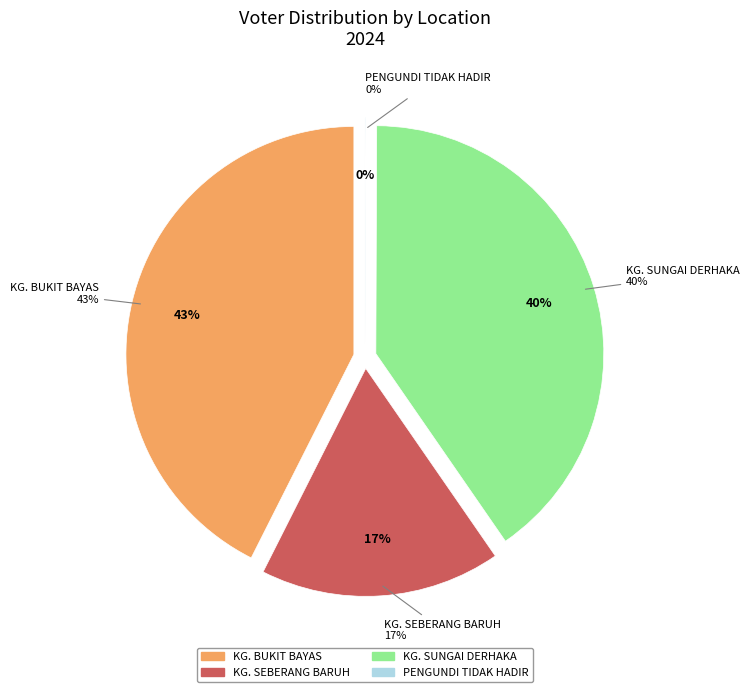

How many segments does this pie chart have?

4